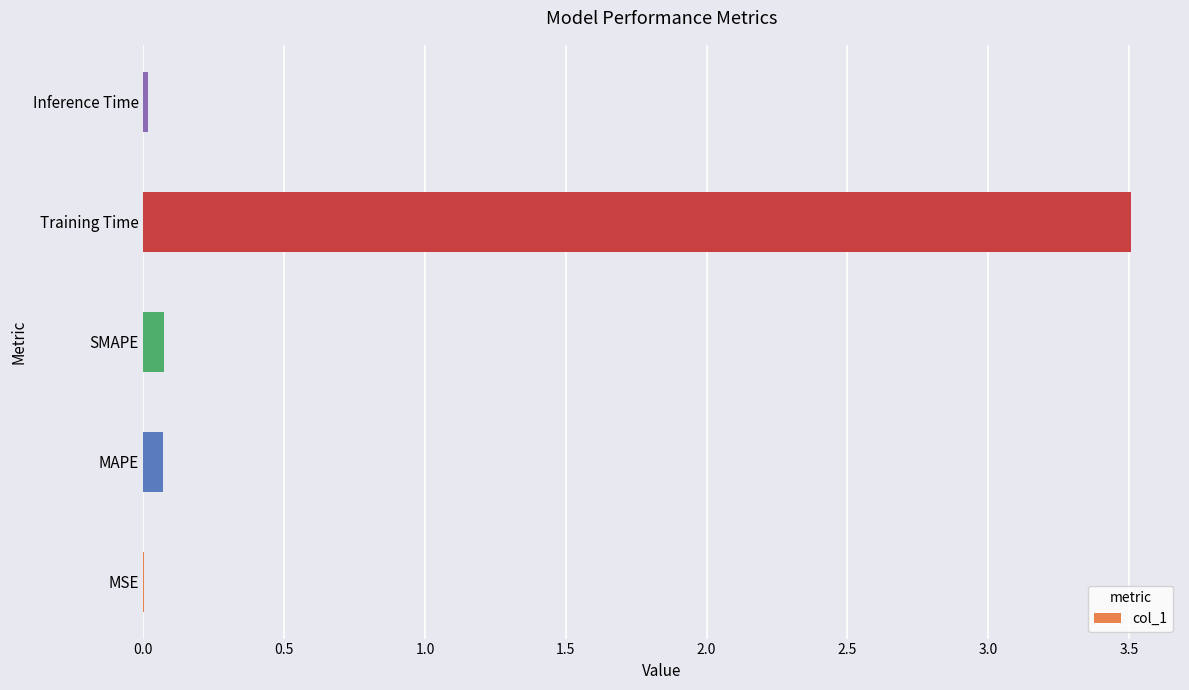

True or false: the data shows 0.1 at SMAPE.

True